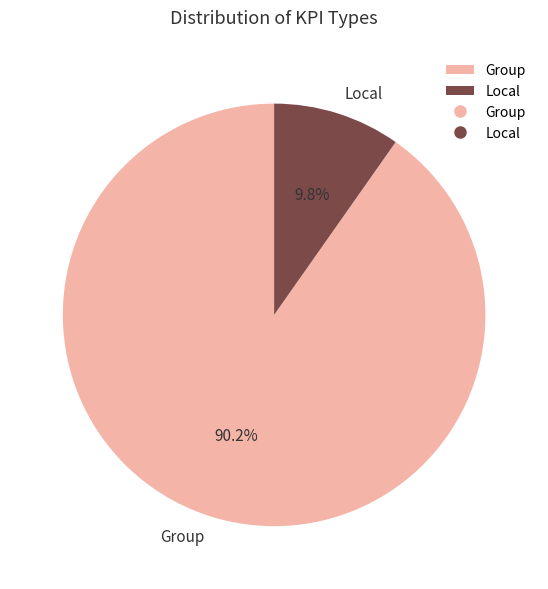

What portion of the pie excludes Local?

90.2%